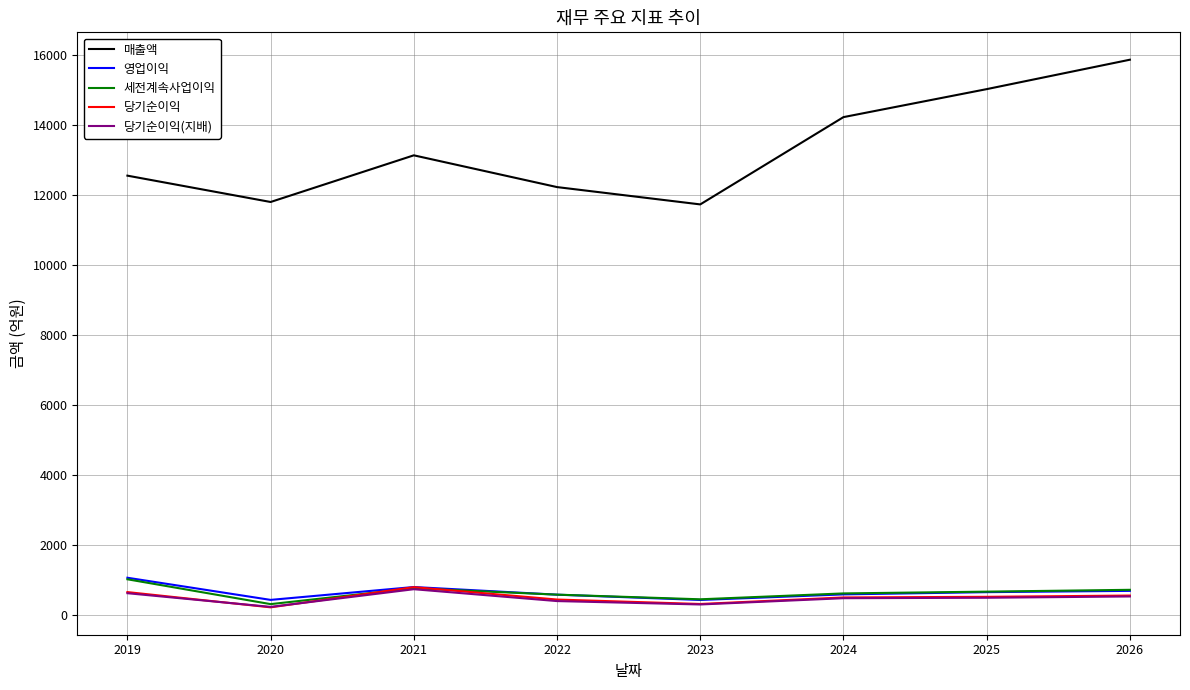

What is the minimum value for 매출액?

11724